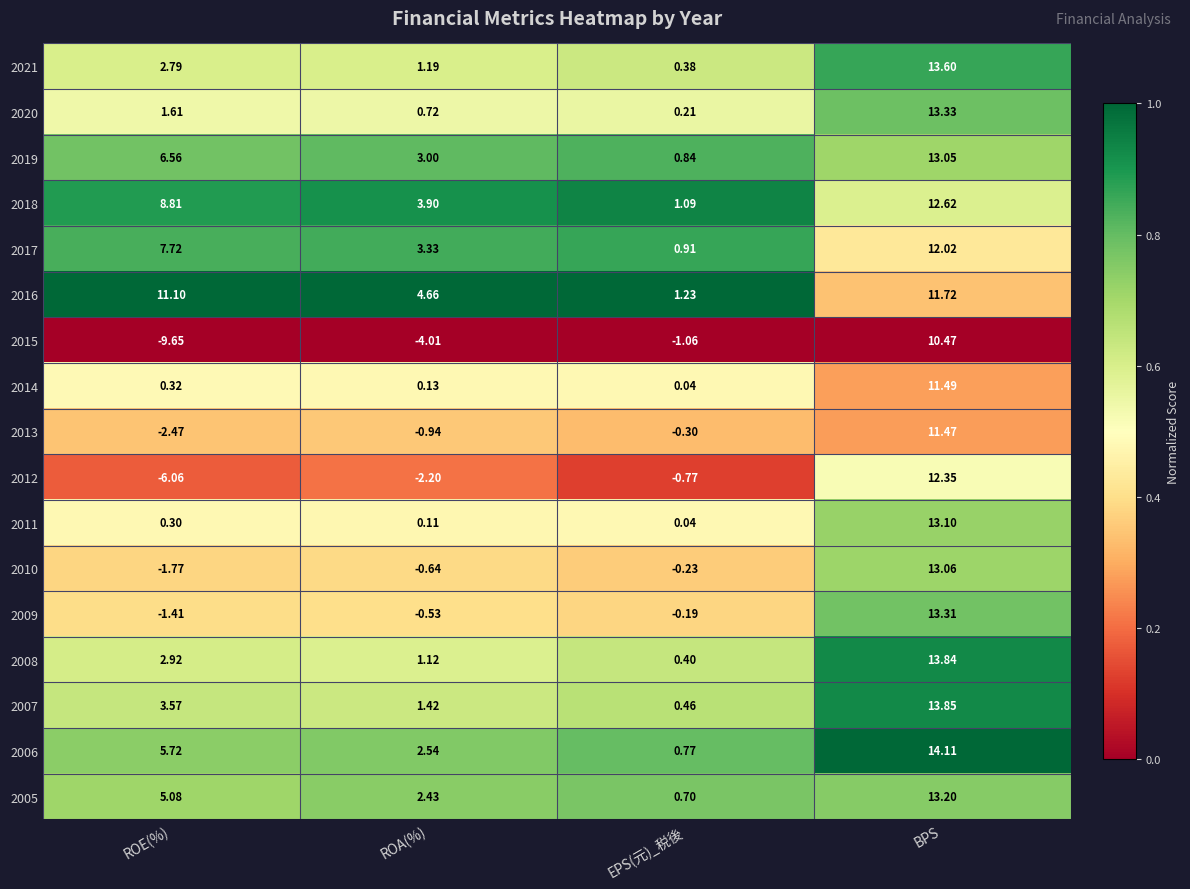

What is the greatest value displayed?

14.1